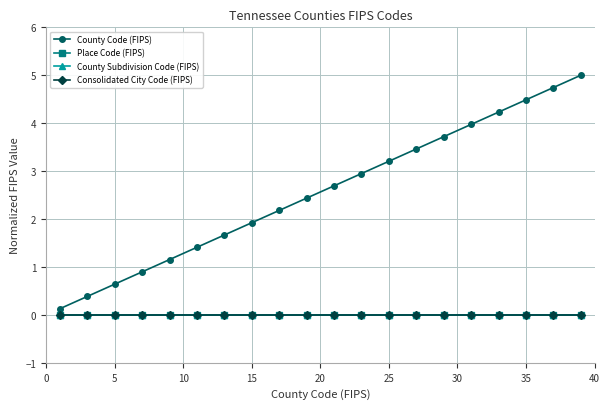

Reading left to right, list all the values displayed in this chart.

County Code (FIPS): 0.1	0.4	0.6	0.9	1.2	1.4	1.7	1.9	2.2	2.4	2.7	2.9	3.2	3.5	3.7	4.0	4.2	4.5	4.7	5.0
Place Code (FIPS): 0.0	0.0	0.0	0.0	0.0	0.0	0.0	0.0	0.0	0.0	0.0	0.0	0.0	0.0	0.0	0.0	0.0	0.0	0.0	0.0
County Subdivision Code (FIPS): 0.0	0.0	0.0	0.0	0.0	0.0	0.0	0.0	0.0	0.0	0.0	0.0	0.0	0.0	0.0	0.0	0.0	0.0	0.0	0.0
Consolidated City Code (FIPS): 0.0	0.0	0.0	0.0	0.0	0.0	0.0	0.0	0.0	0.0	0.0	0.0	0.0	0.0	0.0	0.0	0.0	0.0	0.0	0.0